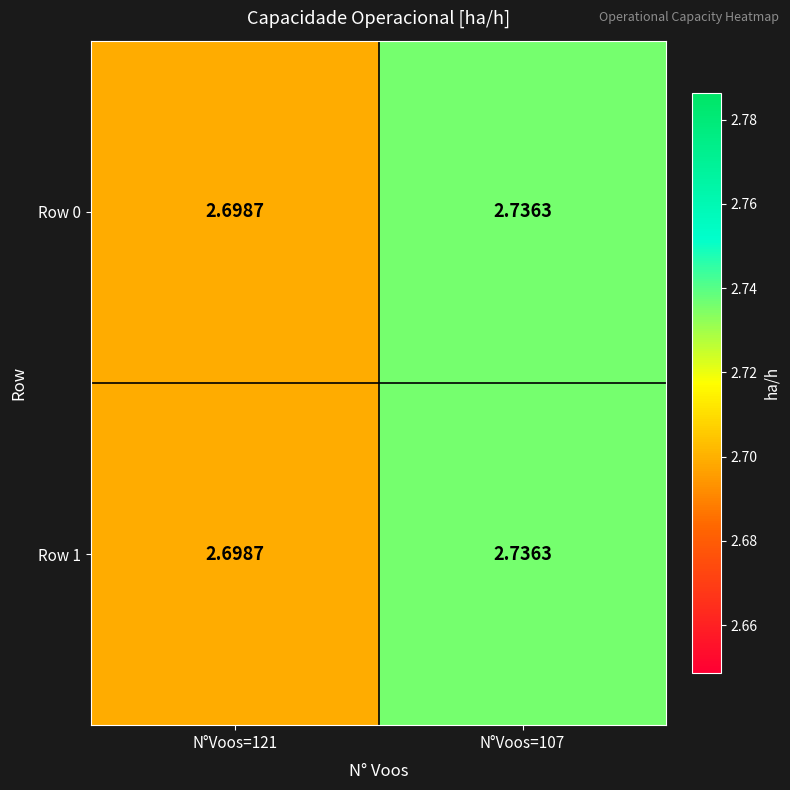

What is the smallest value displayed?

2.7